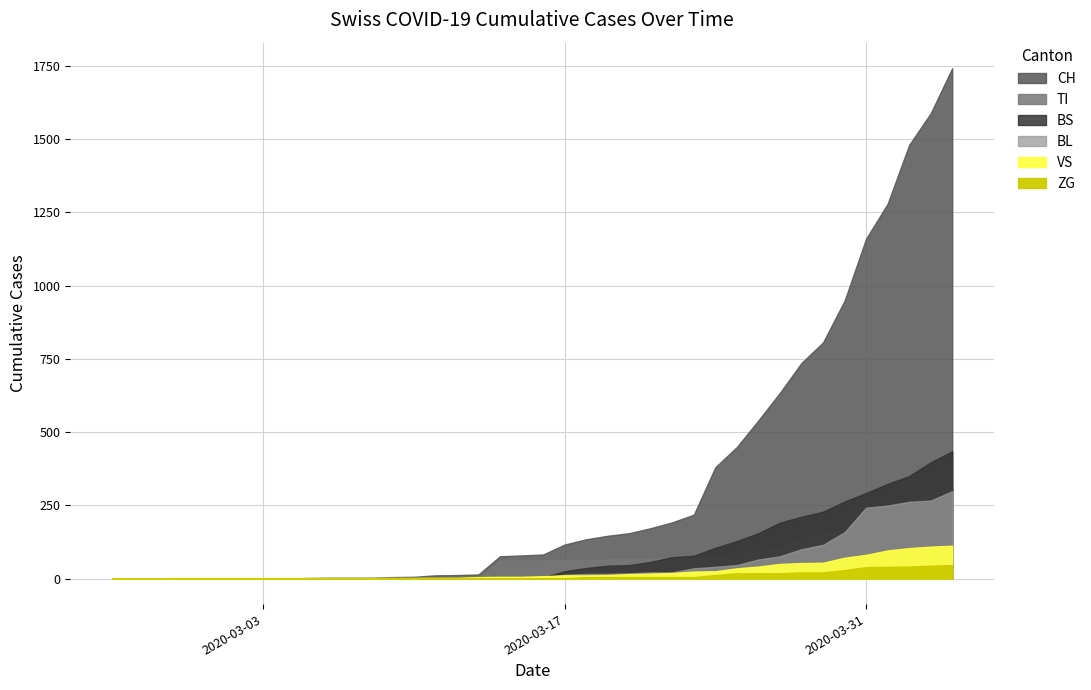

Which has a higher value, 2020-04-02 or 2020-03-10?

2020-04-02